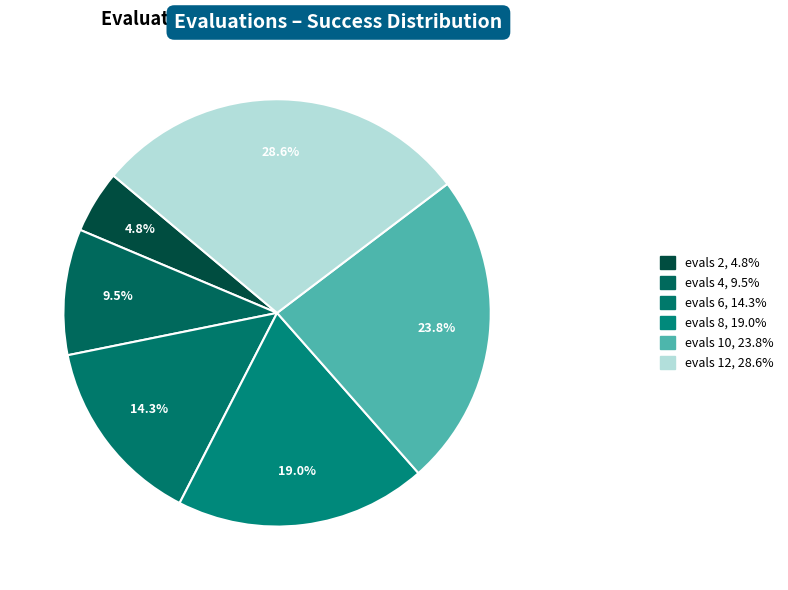

Count the number of slices in the pie.

6